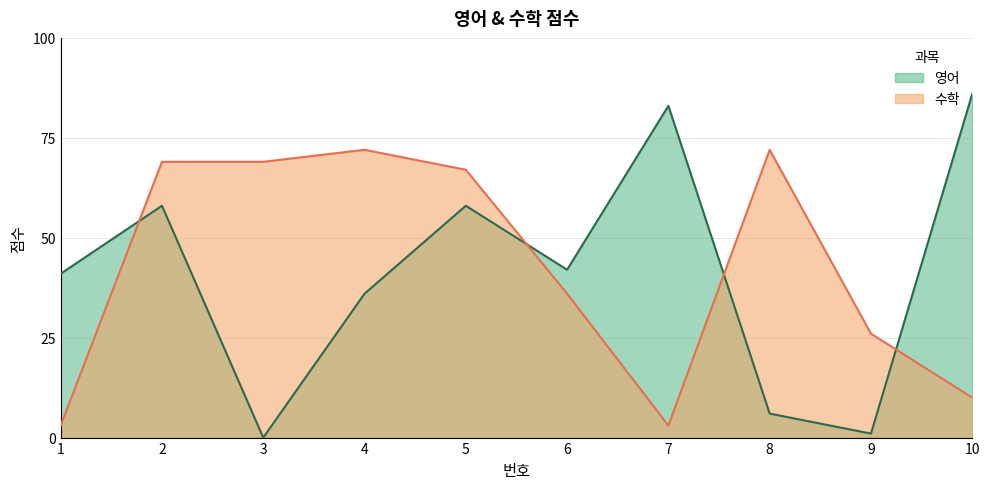

At which category does the chart reach its peak across all series?

10